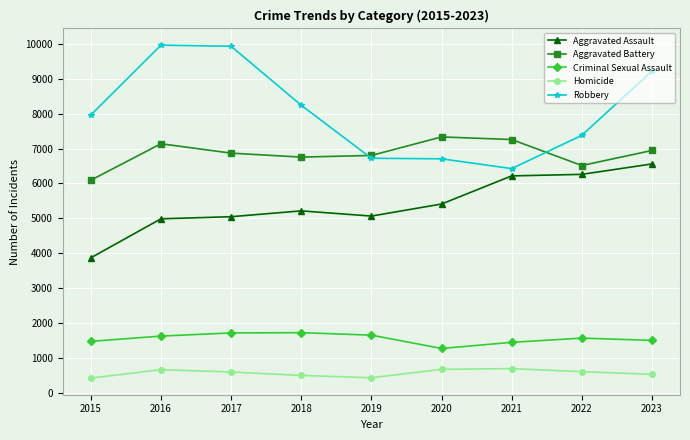

Rank the series at 2020 from lowest to highest value.

Homicide, Criminal Sexual Assault, Aggravated Assault, Robbery, Aggravated Battery